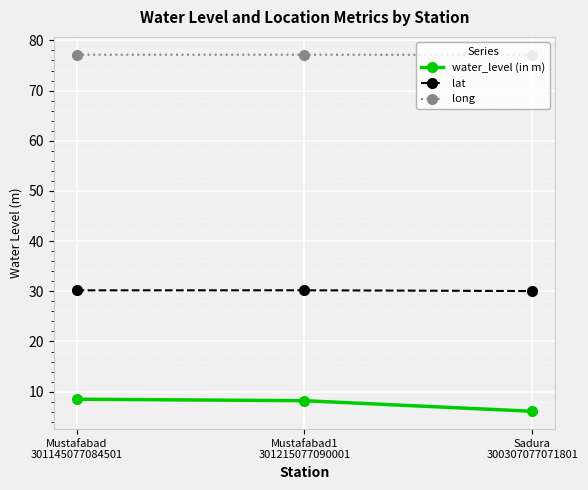

Rank the series at Mustafabad1
301215077090001 from lowest to highest value.

water_level (in m), lat, long